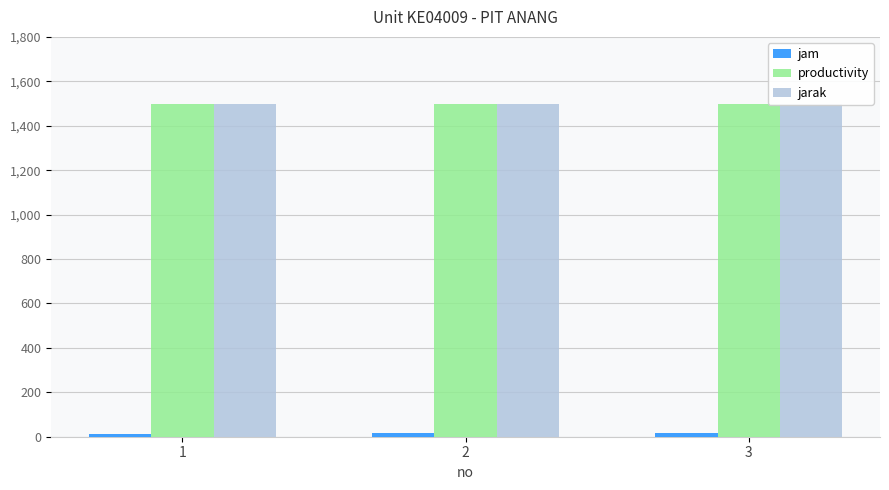

Reading left to right, list all the values displayed in this chart.

jam: 1=14	2=15	3=16
productivity: 1=1500	2=1500	3=1500
jarak: 1=1500	2=1500	3=1500